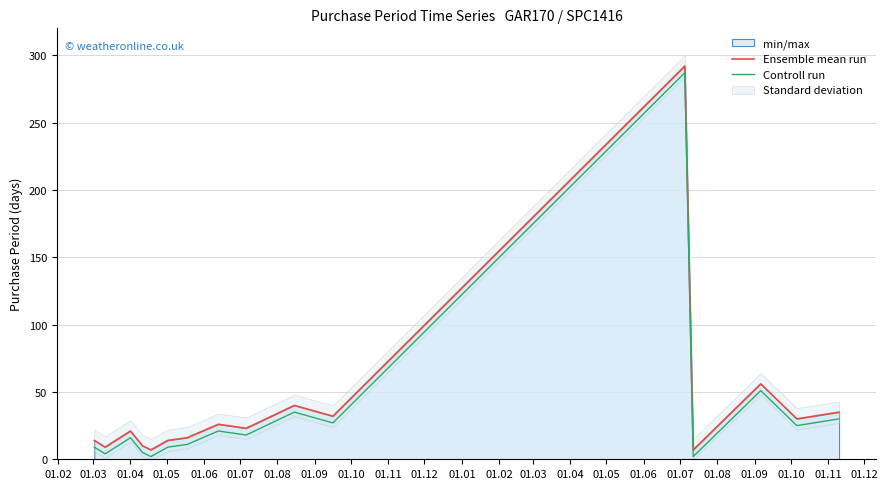

At how many categories does at least one series exceed 131?

1